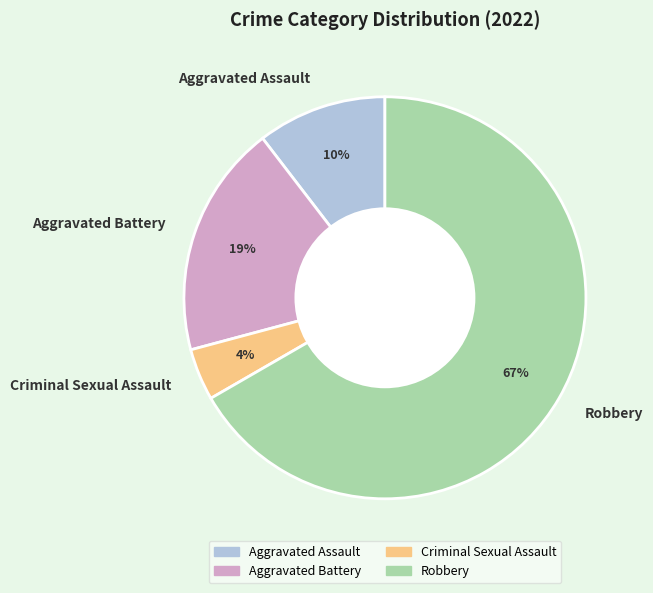

What is the smallest slice in the pie chart?

Criminal Sexual Assault